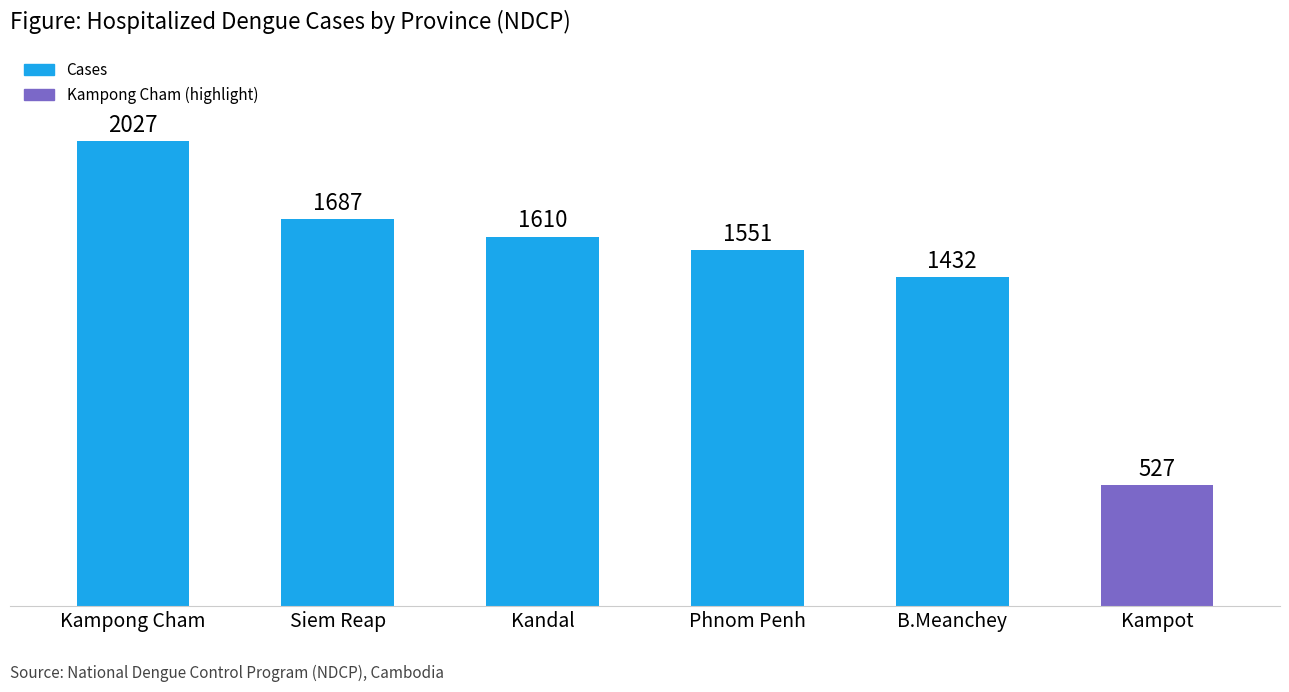

The chart shows a value of 2685 at Phnom Penh. True or false?

False